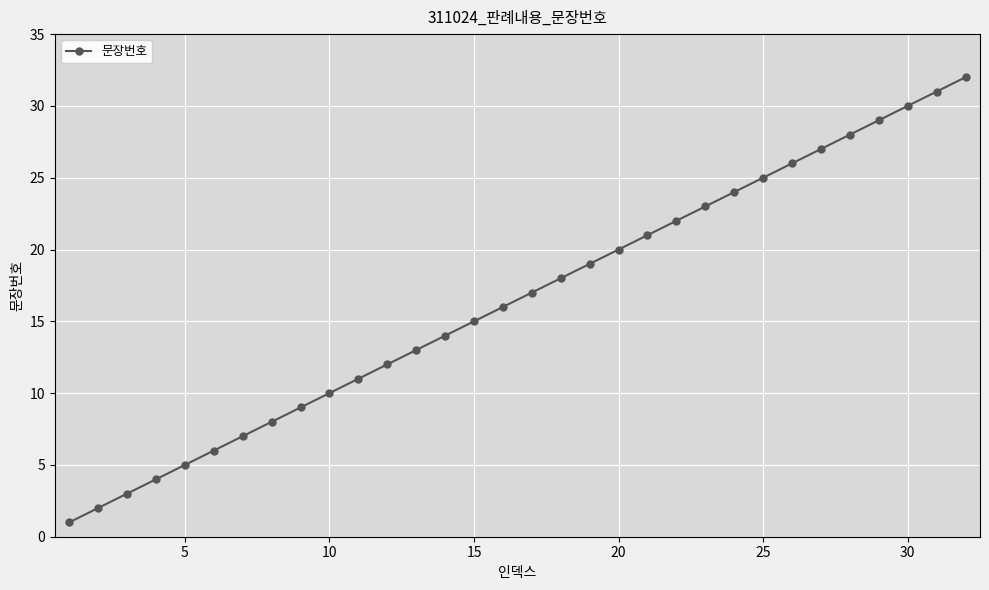

What is the maximum value shown in the chart?

32